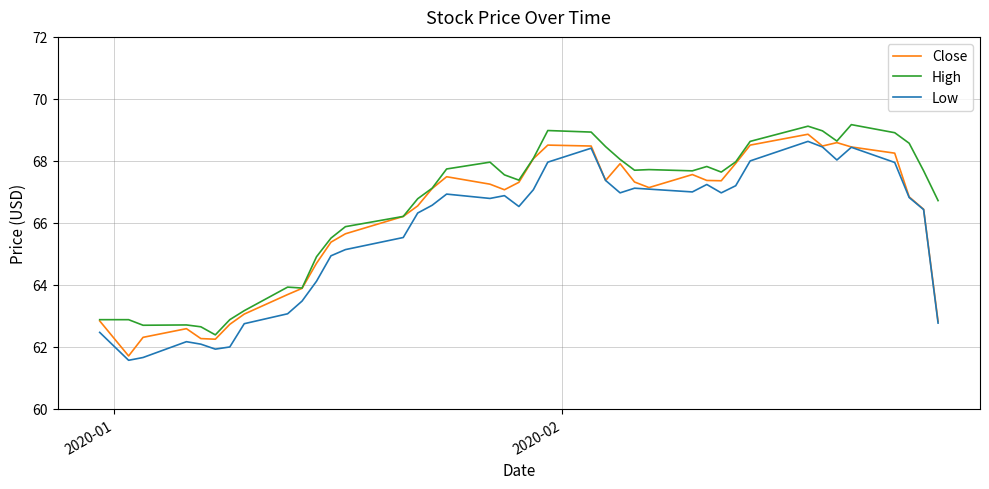

What is the average value of the High series?

66.6